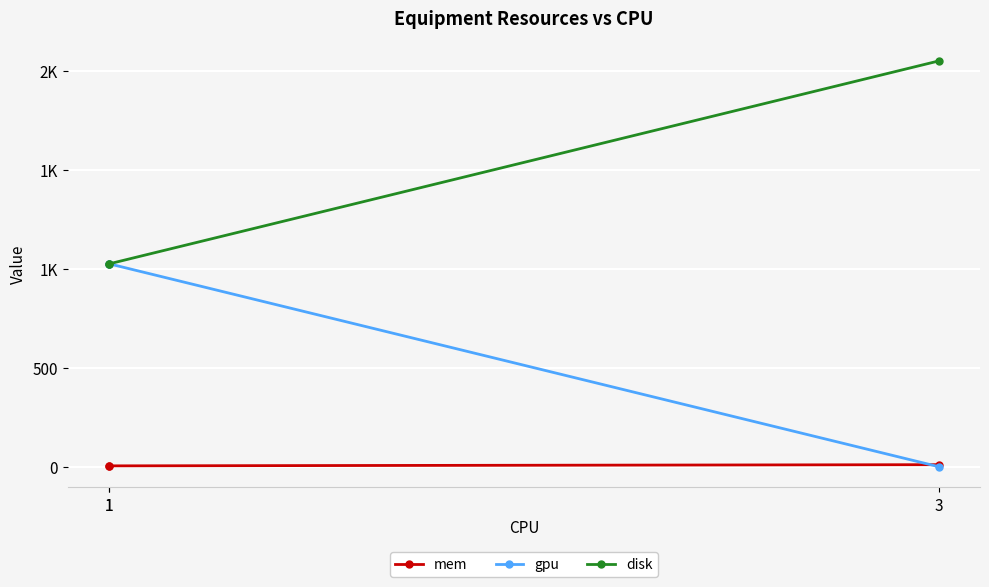

Which series changed the most between 1 and 3?

gpu